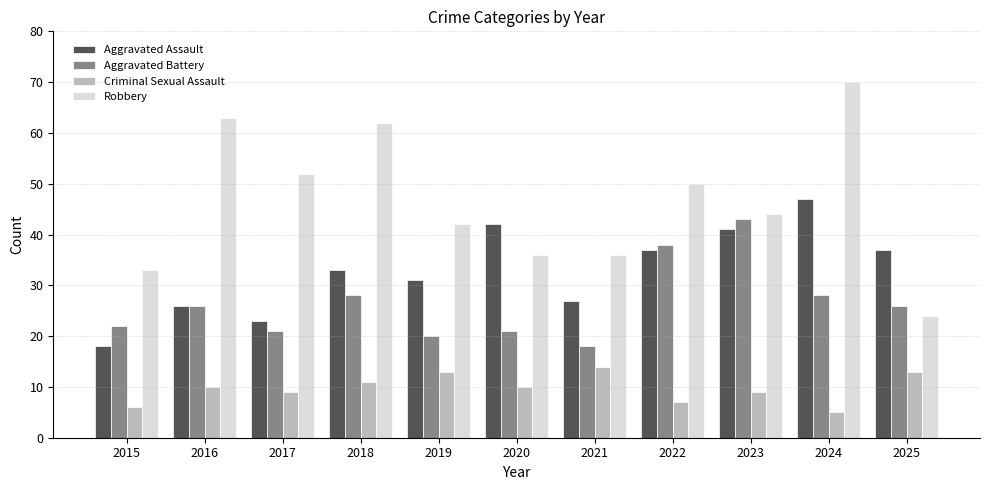

What are all the series names shown in the legend?

Aggravated Assault, Aggravated Battery, Criminal Sexual Assault, Robbery